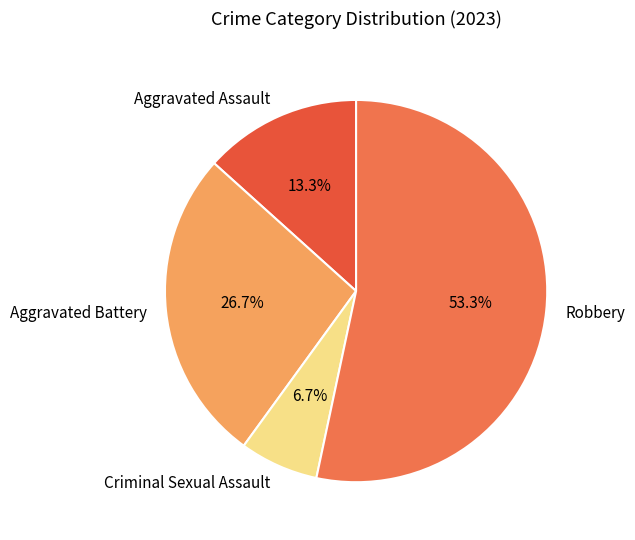

Rank the categories by value from lowest to highest.

Criminal Sexual Assault, Aggravated Assault, Aggravated Battery, Robbery